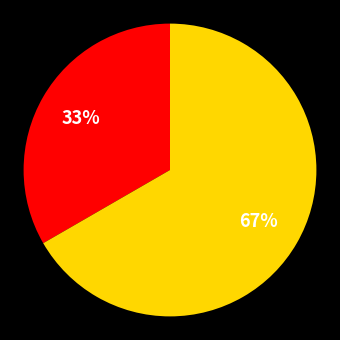

Is there a majority slice in this chart?

Yes